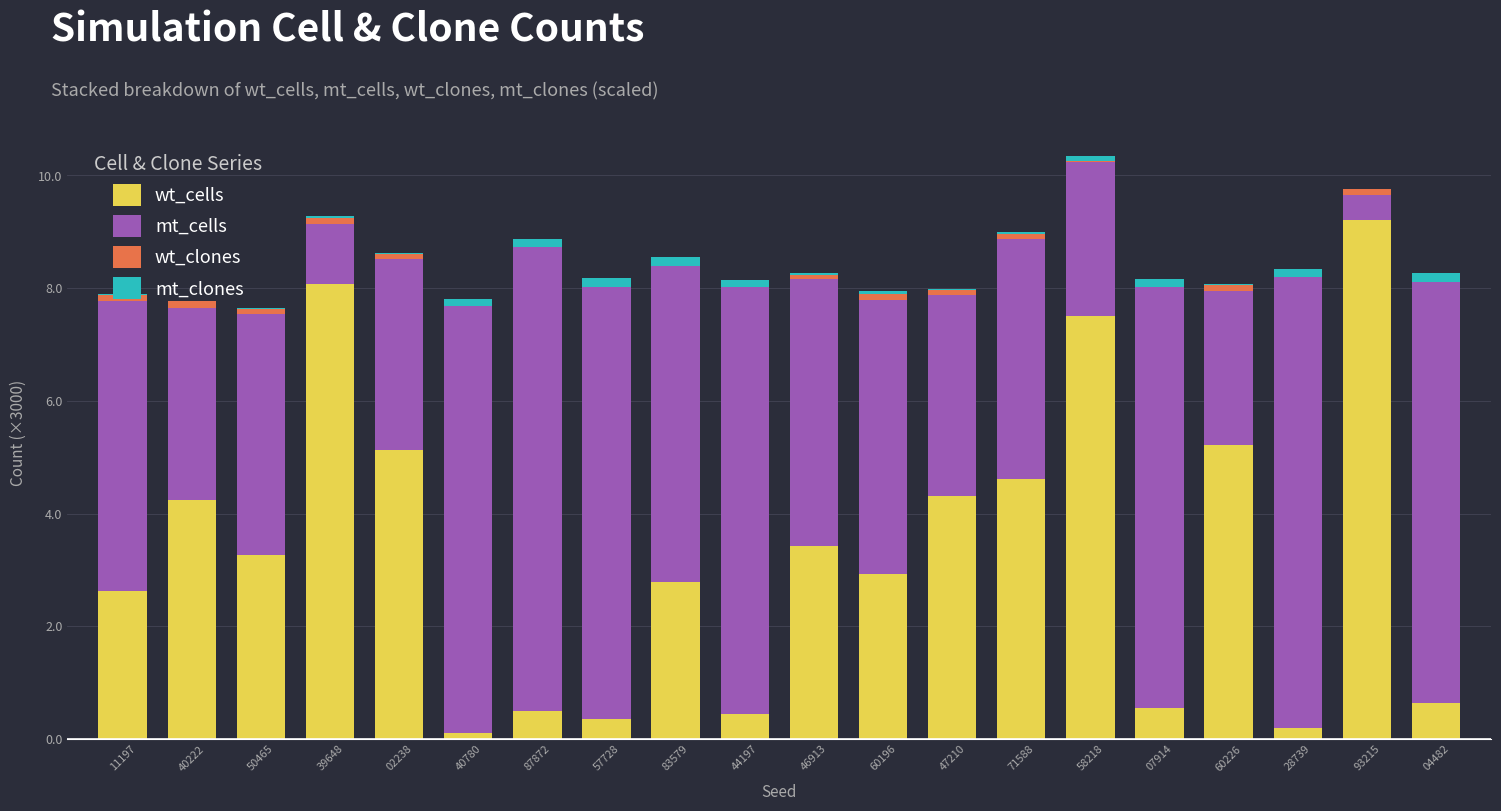

Are the bars horizontal?

No